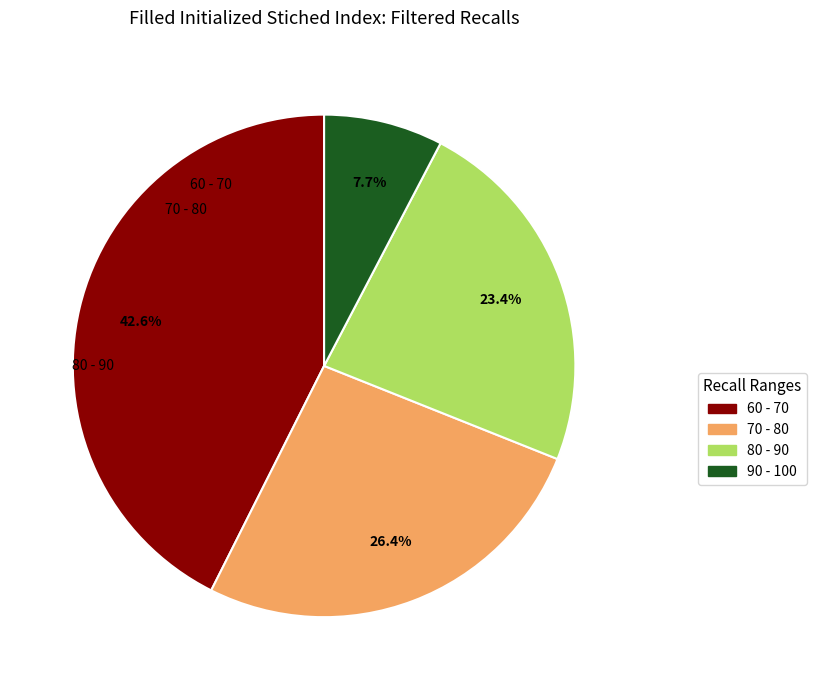

Does any single category account for the majority?

No